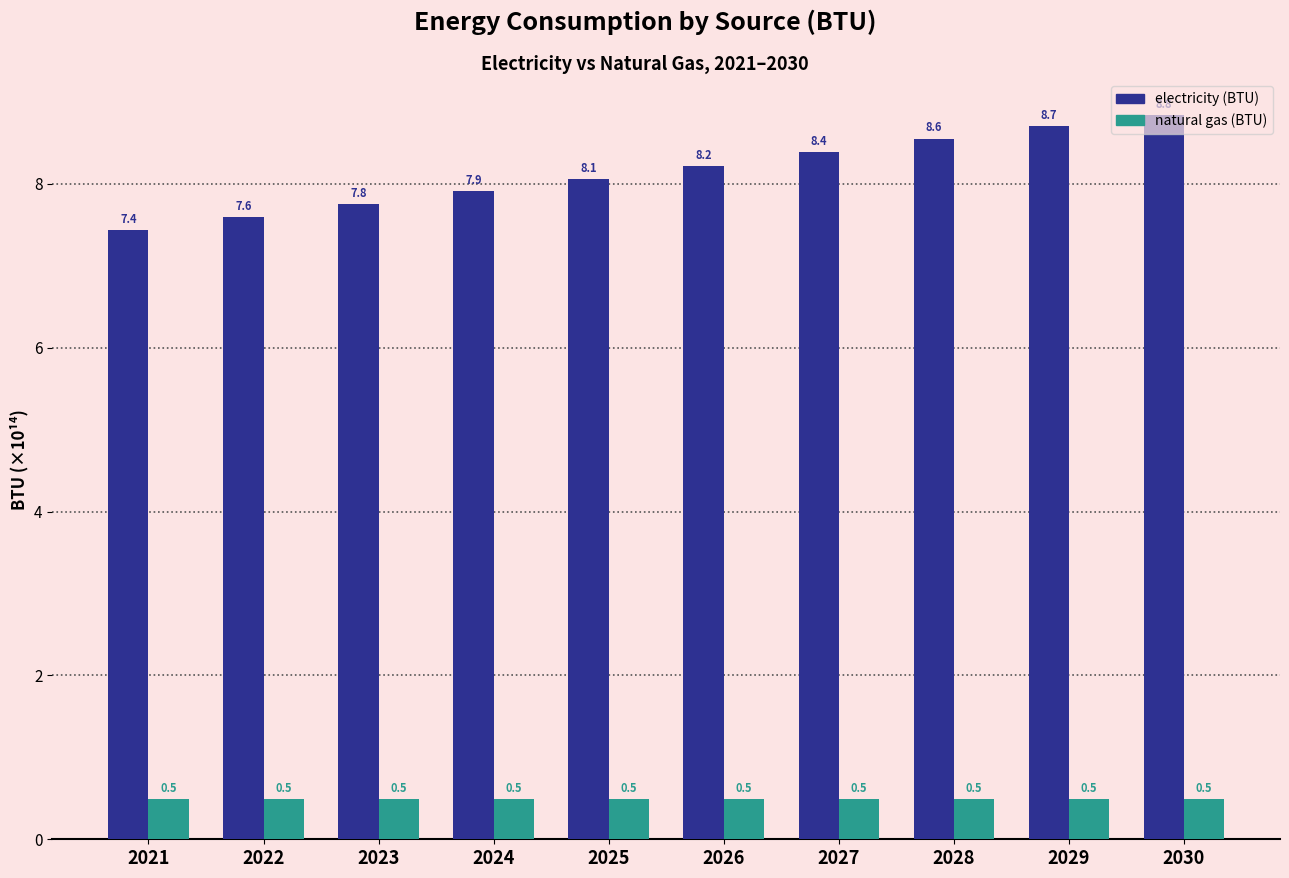

The value of electricity (BTU) at 2028 is 8.6. True or false?

True